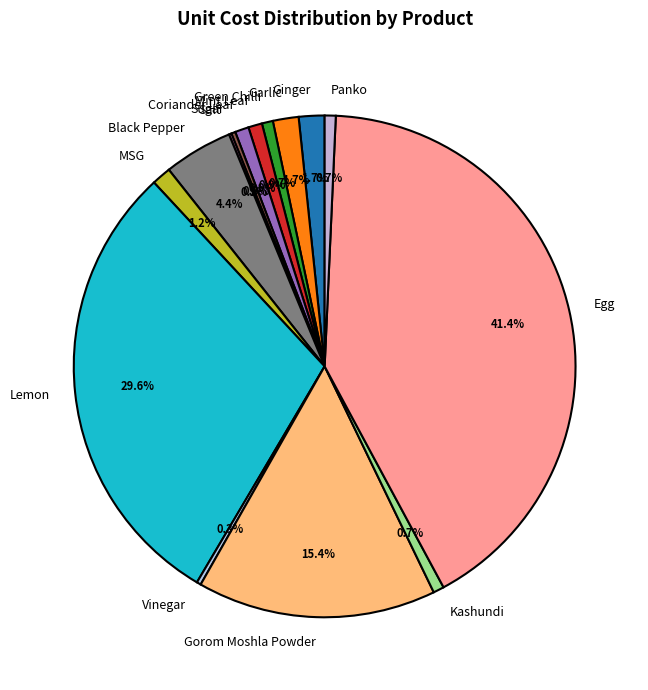

Combined, do Mint Leaf and Ginger account for over 50%?

No